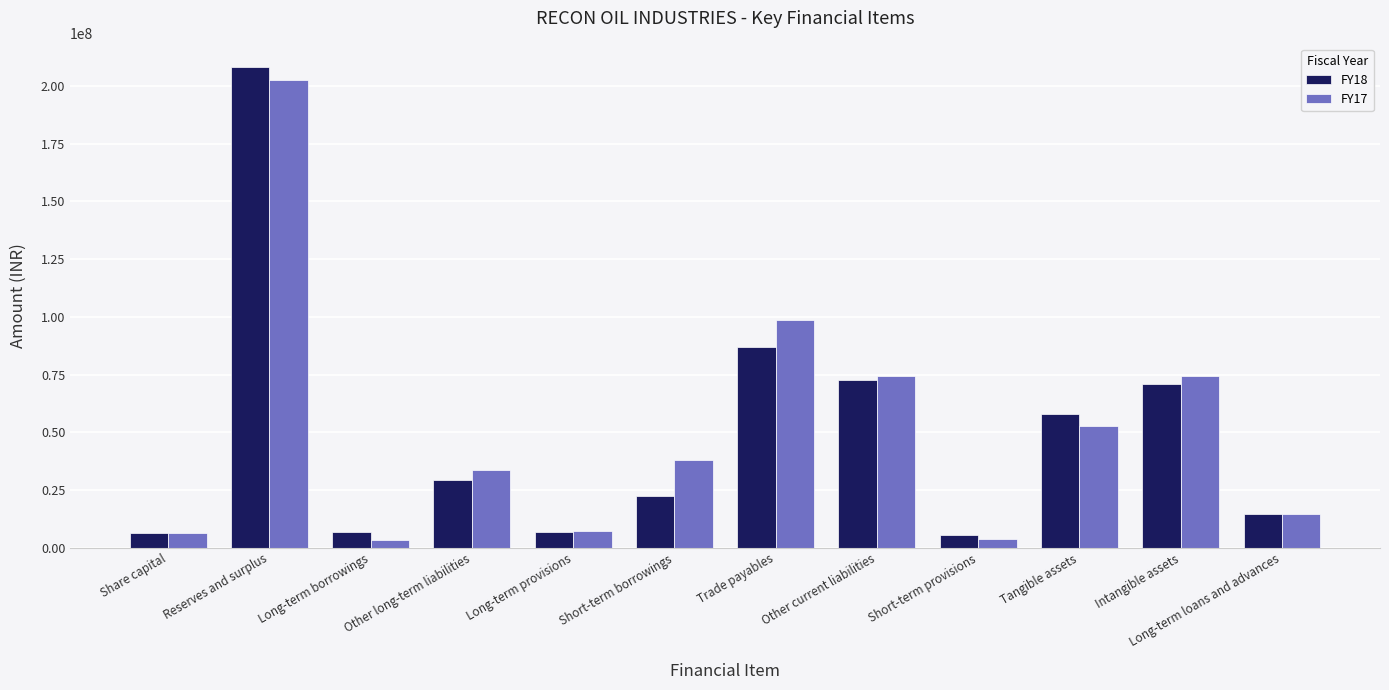

Which series changed the most between Share capital and Long-term loans and advances?

FY18